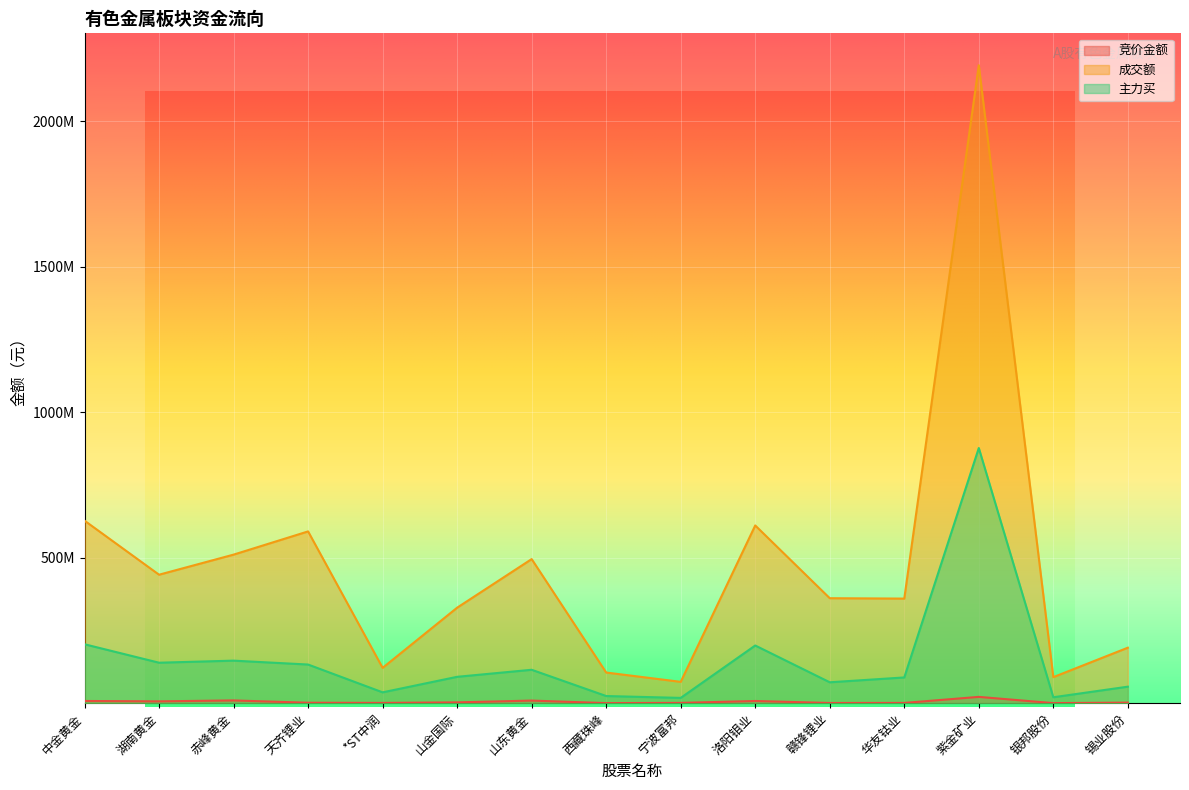

True or false: 竞价金额 and 主力买 intersect in this chart.

False